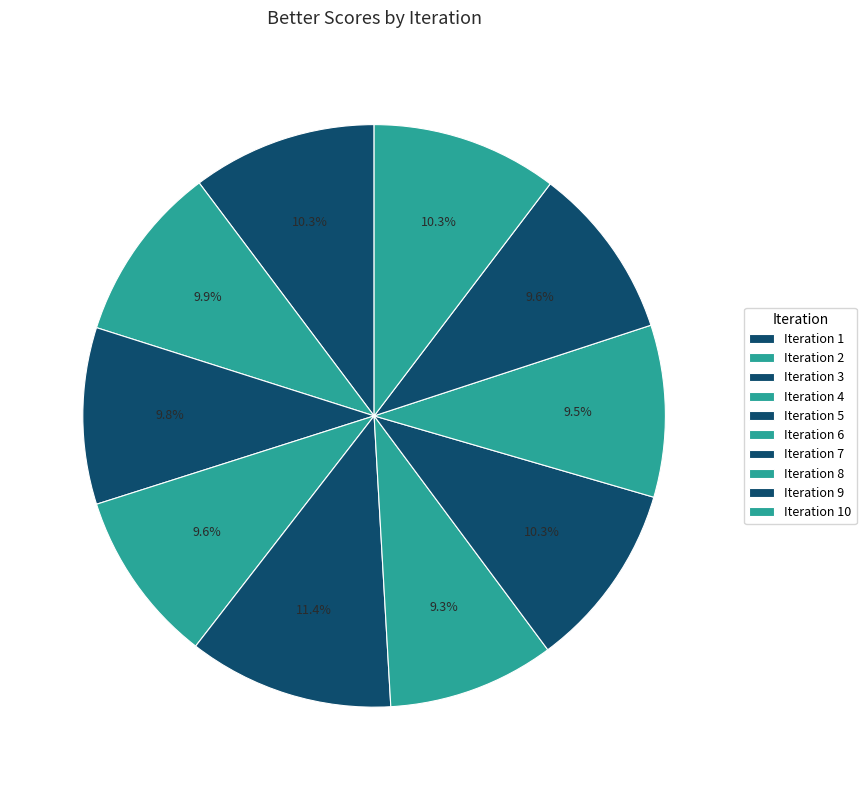

To the nearest percent, what is the average slice percentage?

10%